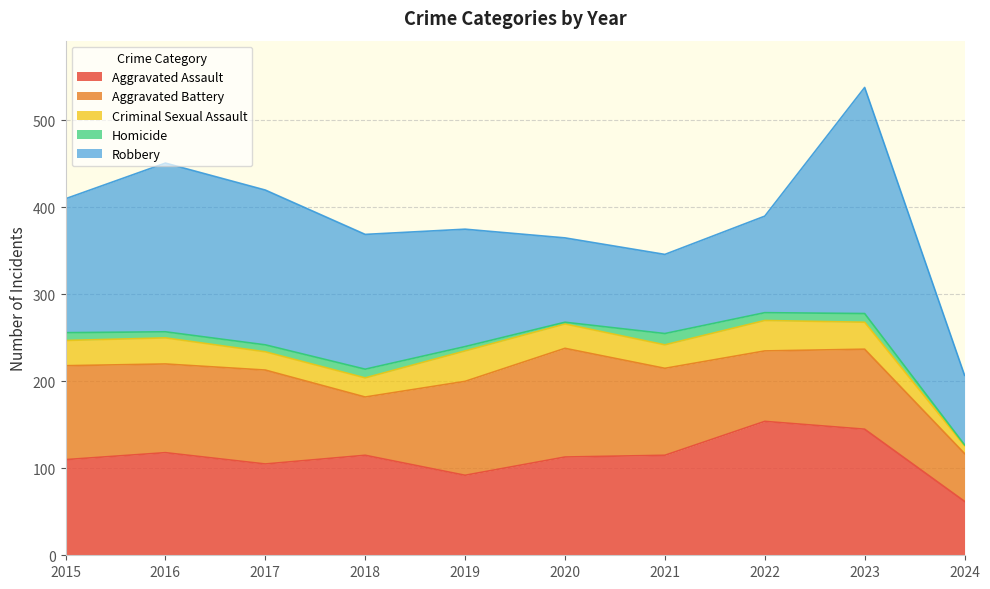

What is the total value across all series at 2019?

375